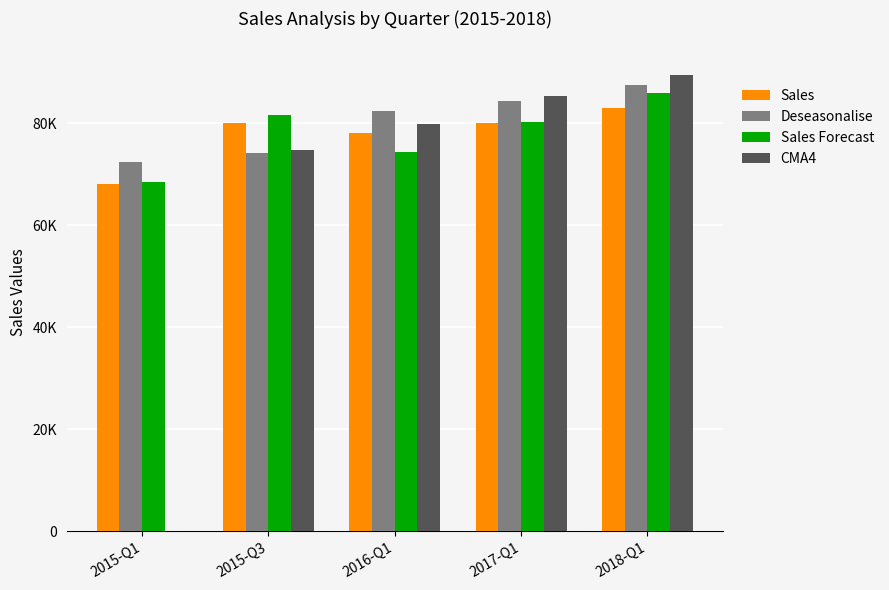

The Sales series shows 80000 at 2015-Q3. True or false?

True